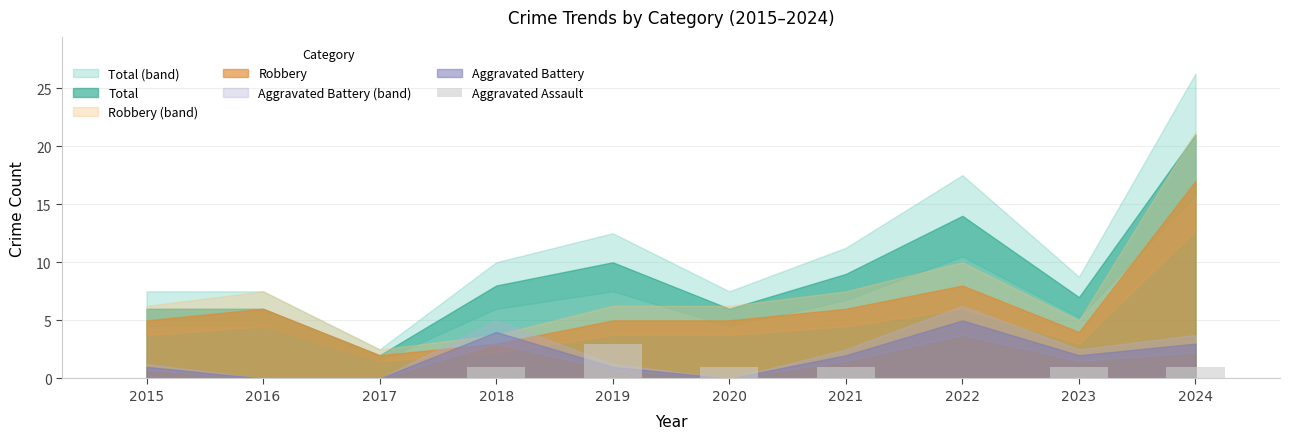

What is the average value?

1